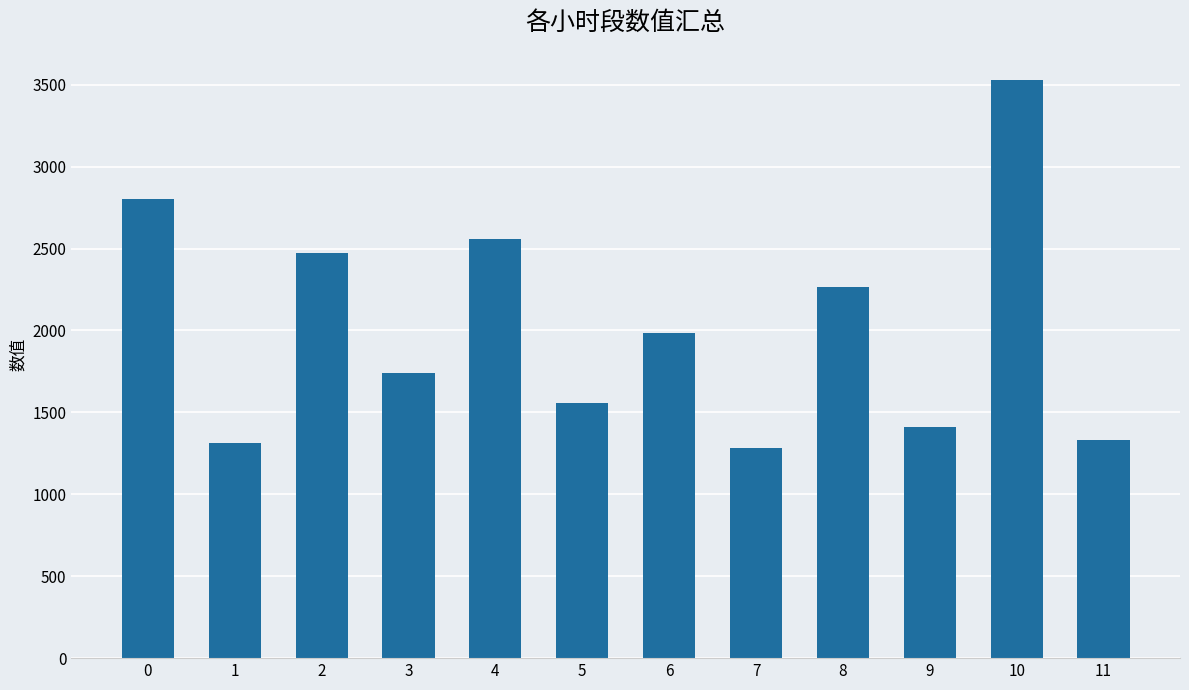

What is the change in value from 0 to 10?

+729.0